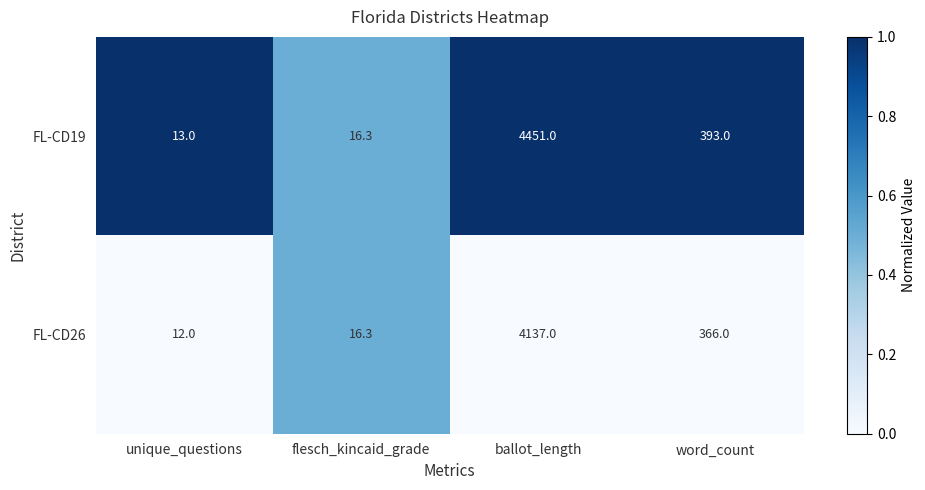

What is the difference between the highest and lowest values at word_count?

27.0